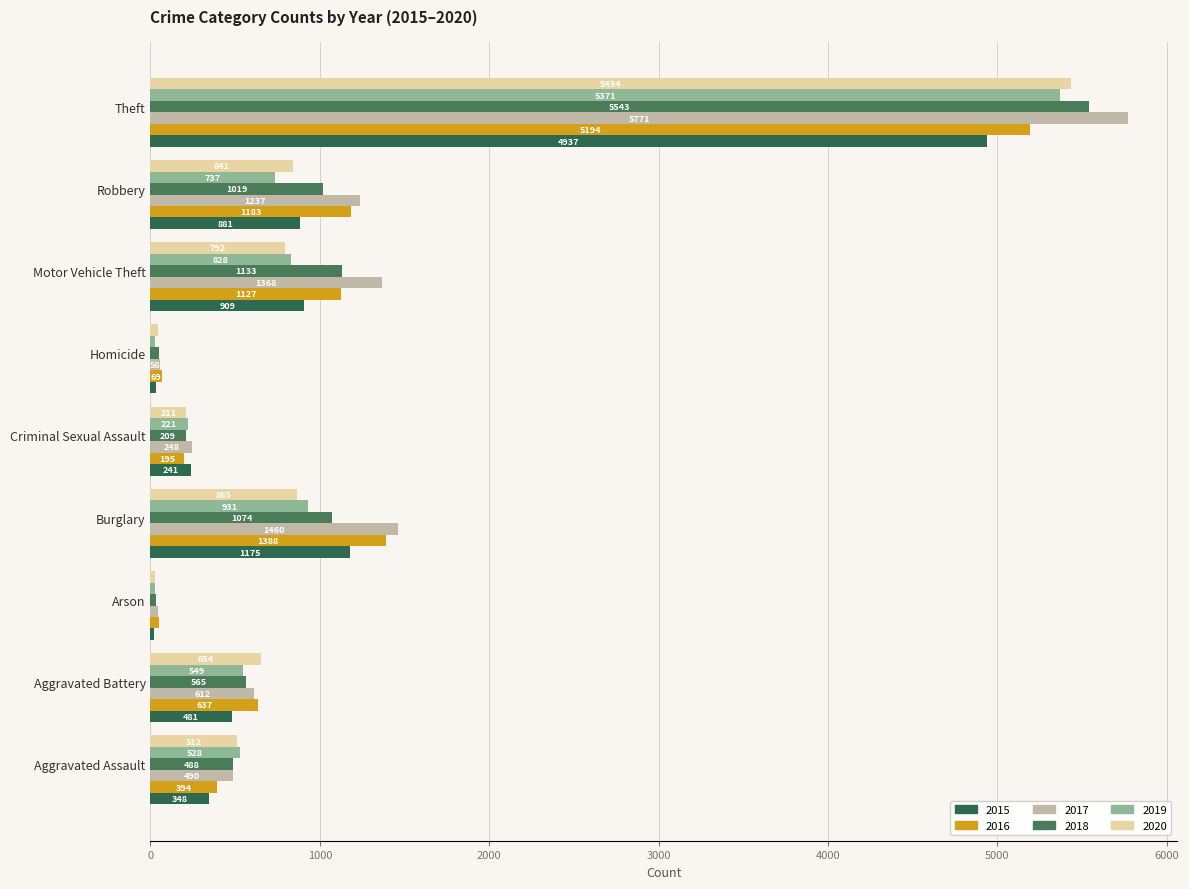

The value of 2015 at Burglary is 1175. True or false?

True